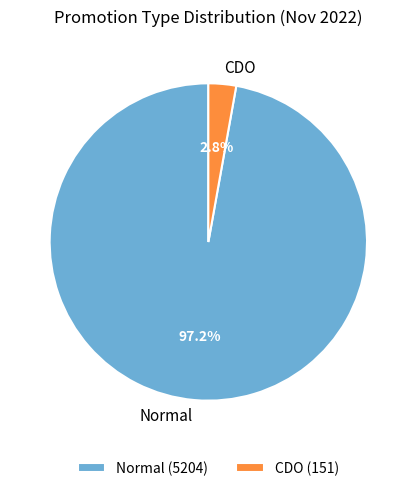

Which has a higher value, CDO or Normal?

Normal